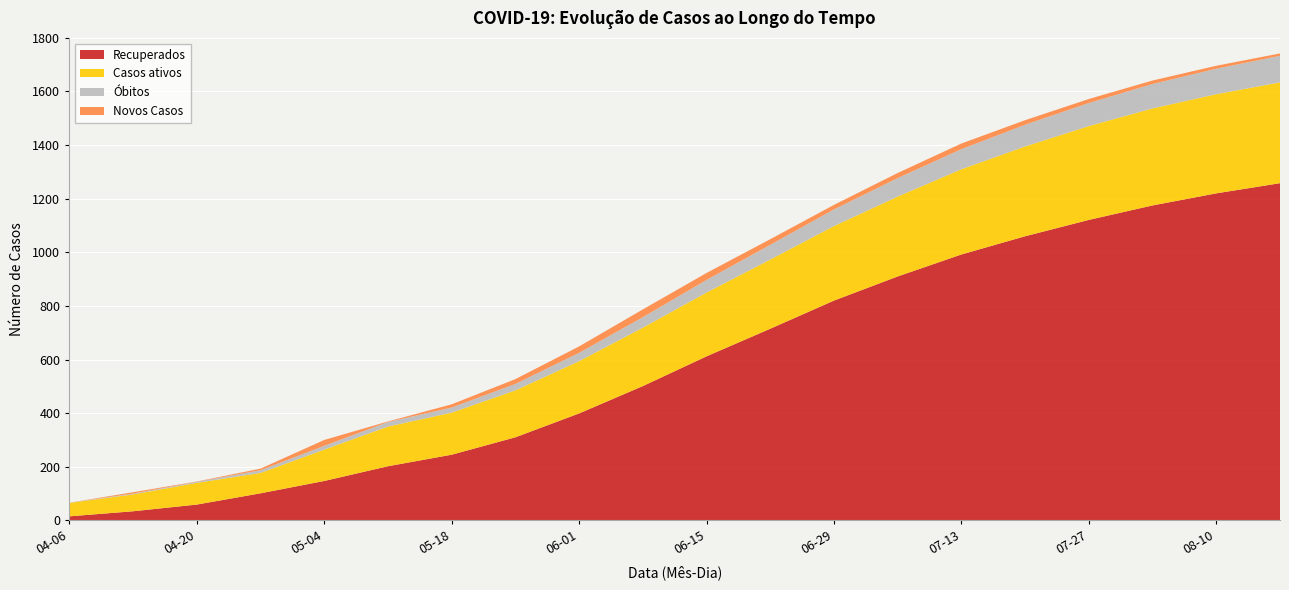

What is the maximum value for Recuperados?

1258